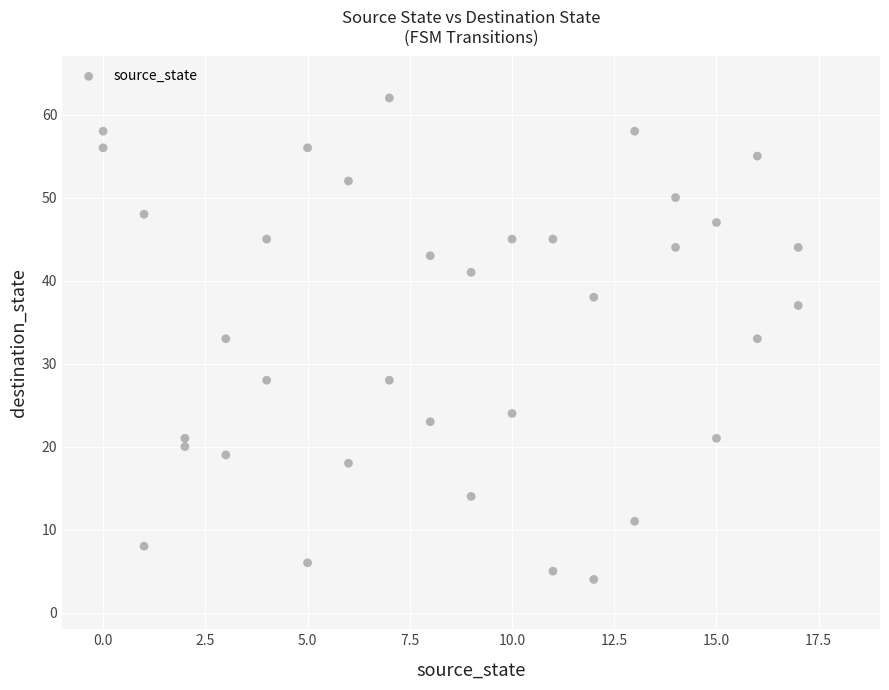

What is the range of Y values (max minus min)?

58